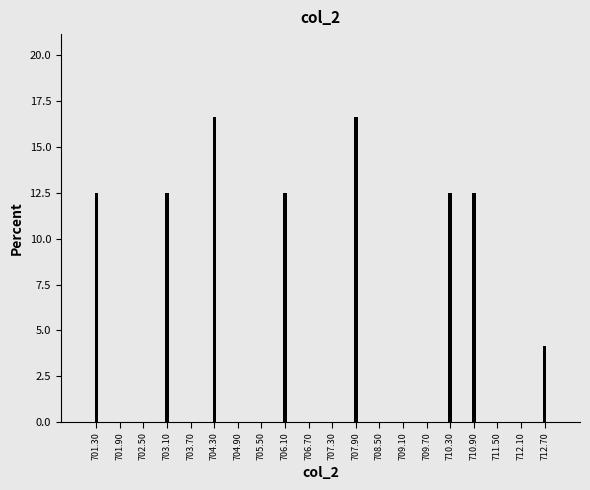

Reading right to left, list all the values displayed in this chart.

712.70=4.2	712.10=0.0	711.50=0.0	710.90=12.5	710.30=12.5	709.70=0.0	709.10=0.0	708.50=0.0	707.90=16.7	707.30=0.0	706.70=0.0	706.10=12.5	705.50=0.0	704.90=0.0	704.30=16.7	703.70=0.0	703.10=12.5	702.50=0.0	701.90=0.0	701.30=12.5